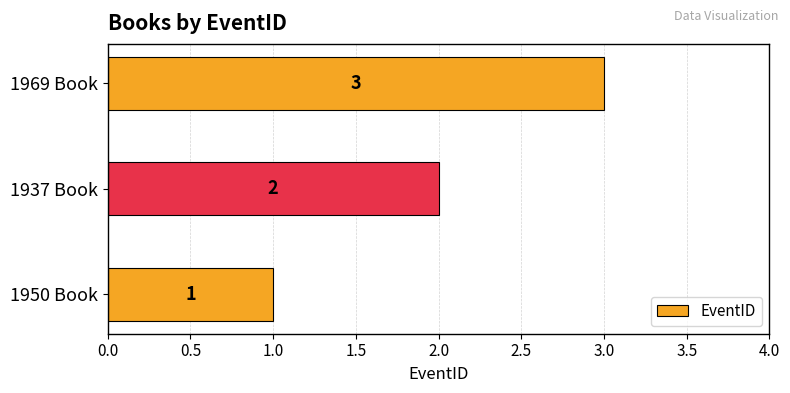

At which label is the value closest to 2?

1937 Book